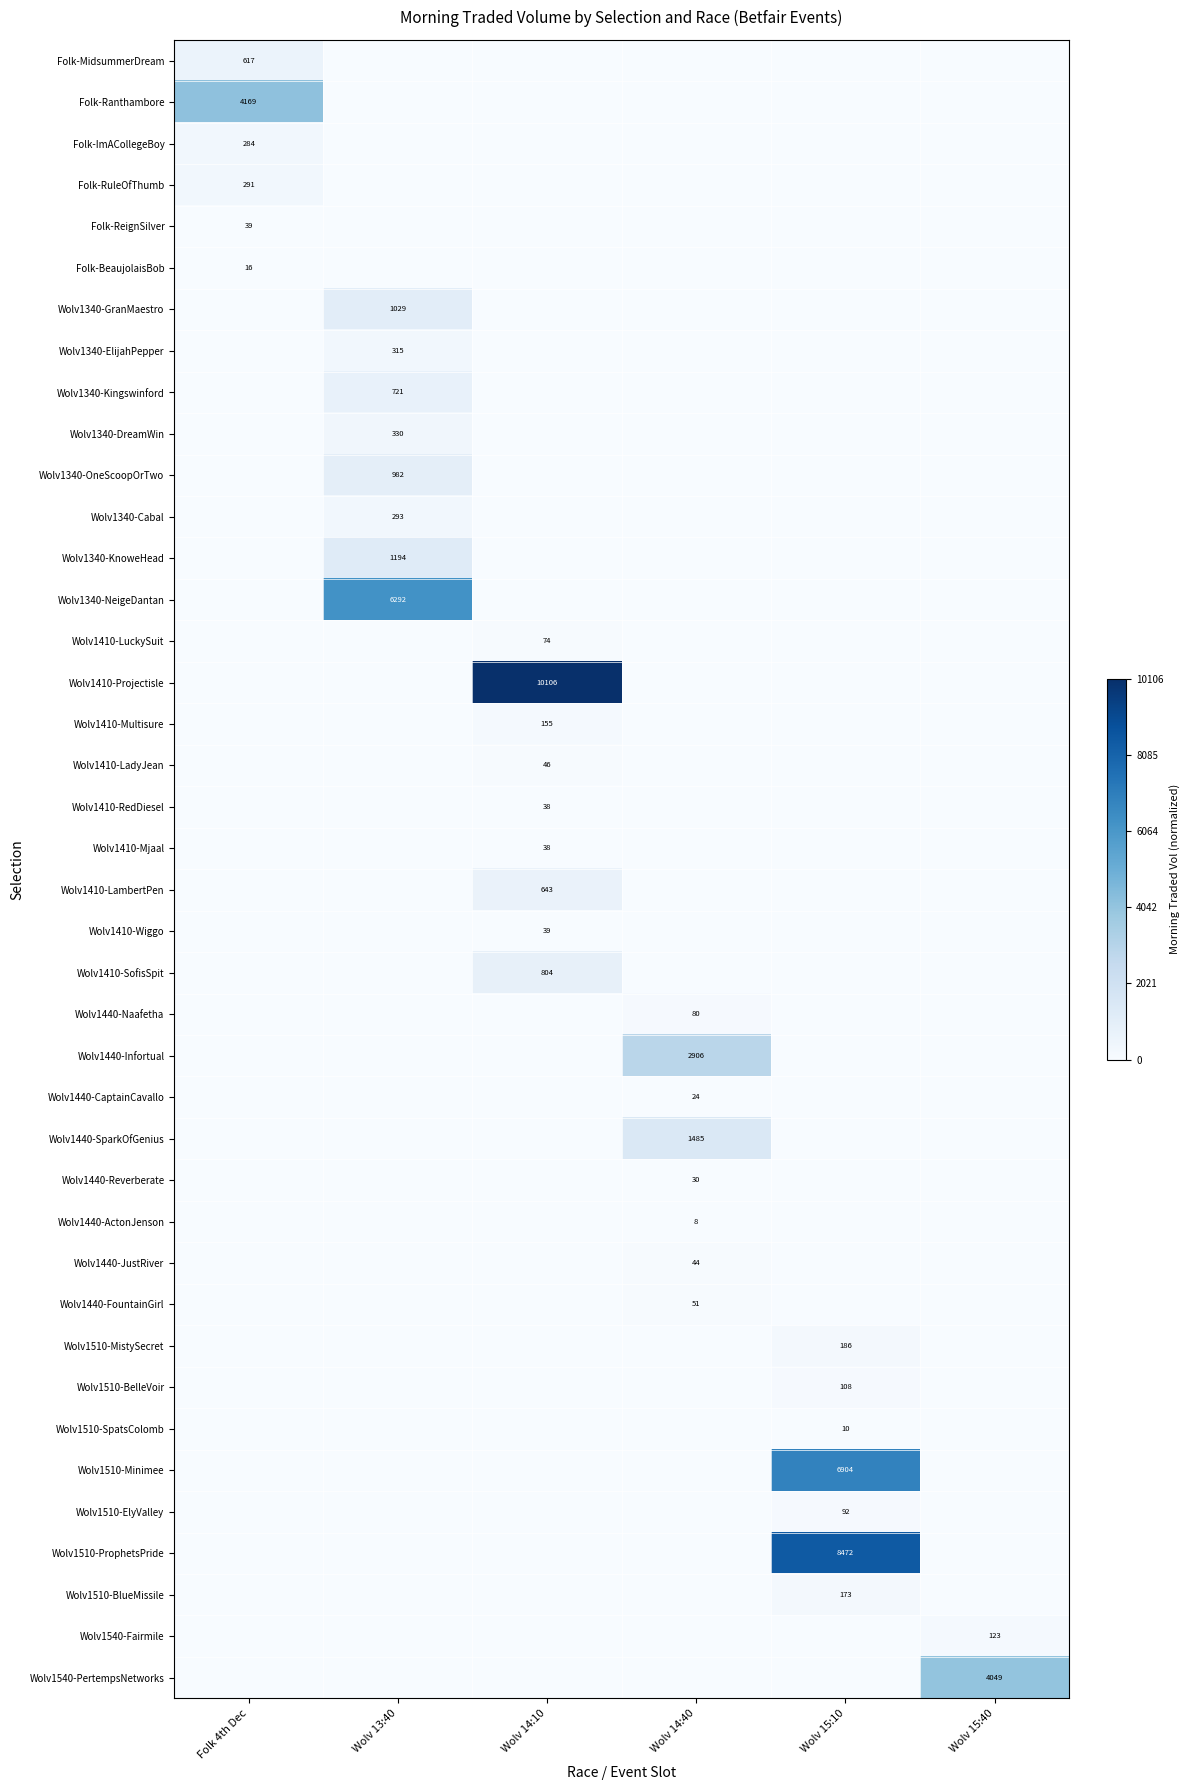

How many data points does each series have?

6